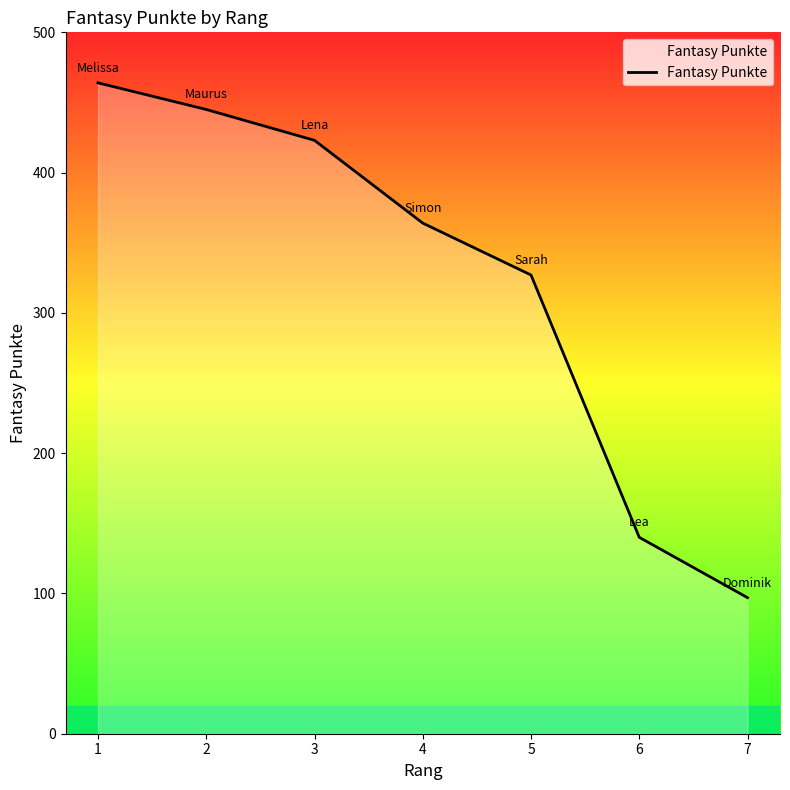

What is the average value?

323